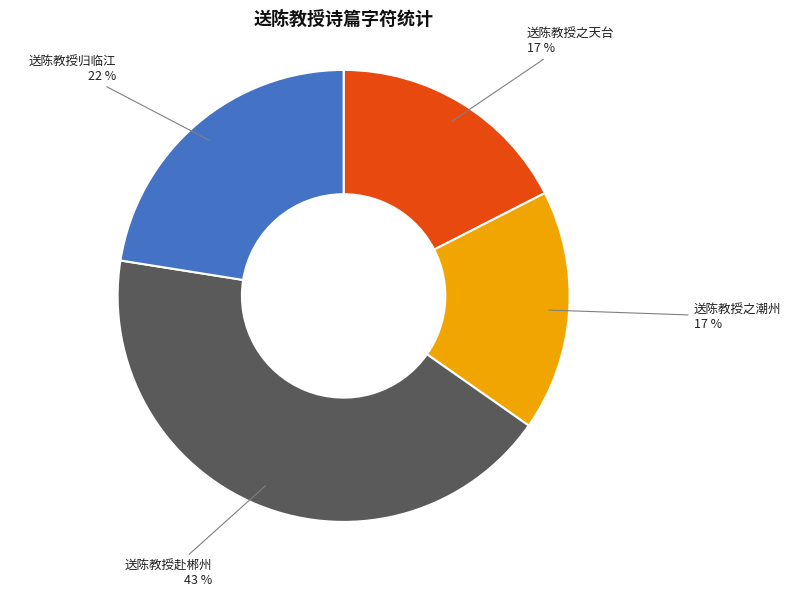

Is there a majority slice in this chart?

No